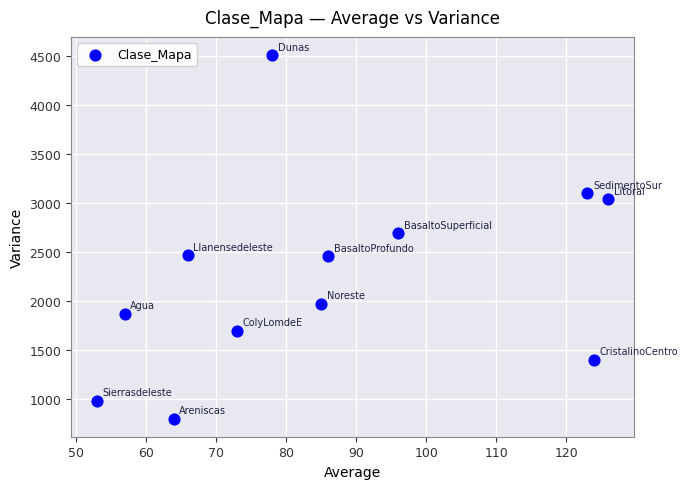

What is the average X value?

86